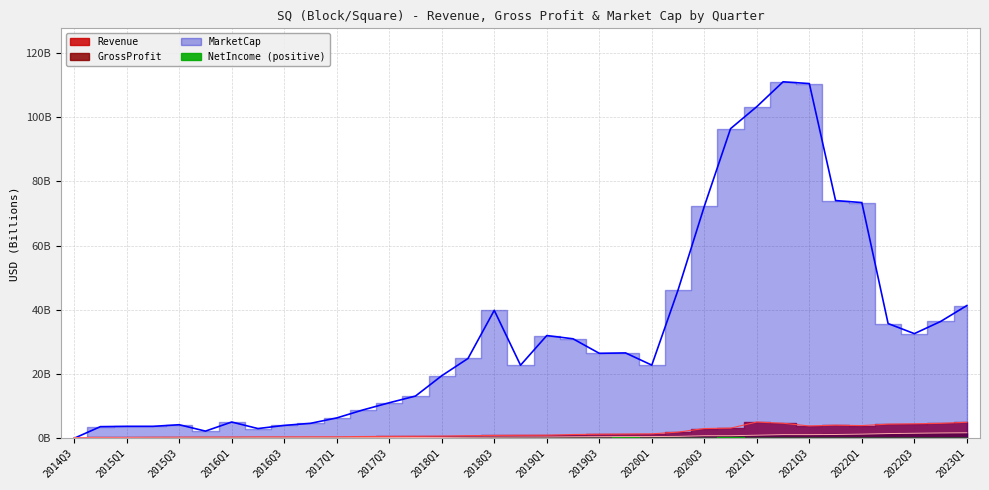

What is the difference between the maximum and minimum values in the MarketCap series?

111.0